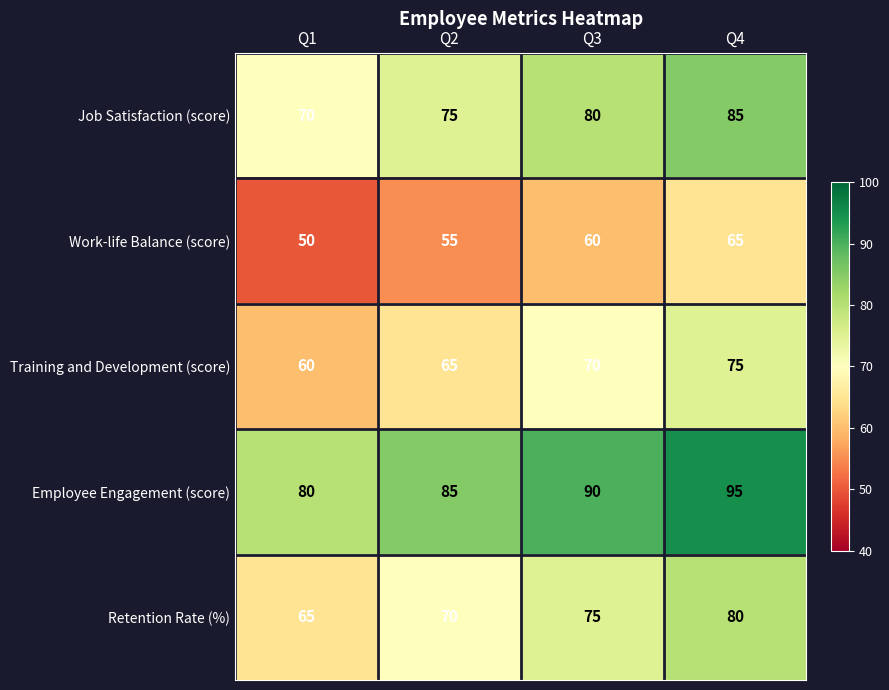

Reading left to right, extract all data points from this chart.

Job Satisfaction (score): Q1=70	Q2=75	Q3=80	Q4=85
Work-life Balance (score): Q1=50	Q2=55	Q3=60	Q4=65
Training and Development (score): Q1=60	Q2=65	Q3=70	Q4=75
Employee Engagement (score): Q1=80	Q2=85	Q3=90	Q4=95
Retention Rate (%): Q1=65	Q2=70	Q3=75	Q4=80